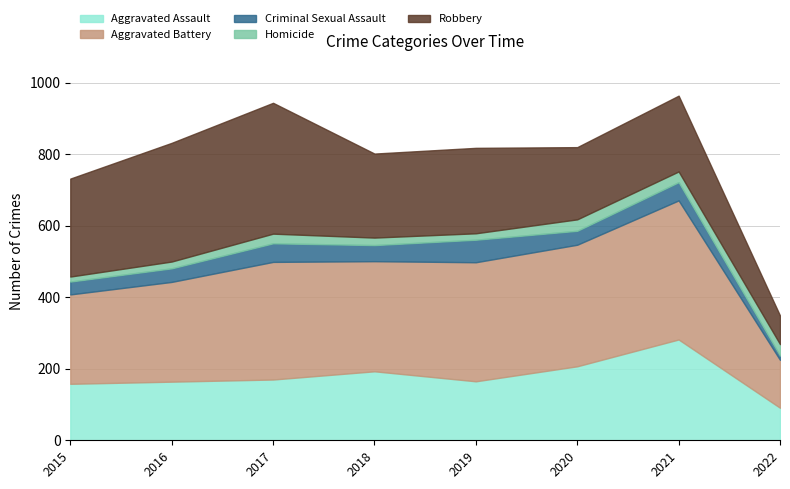

How many interior local valleys does the Aggravated Assault series have?

1